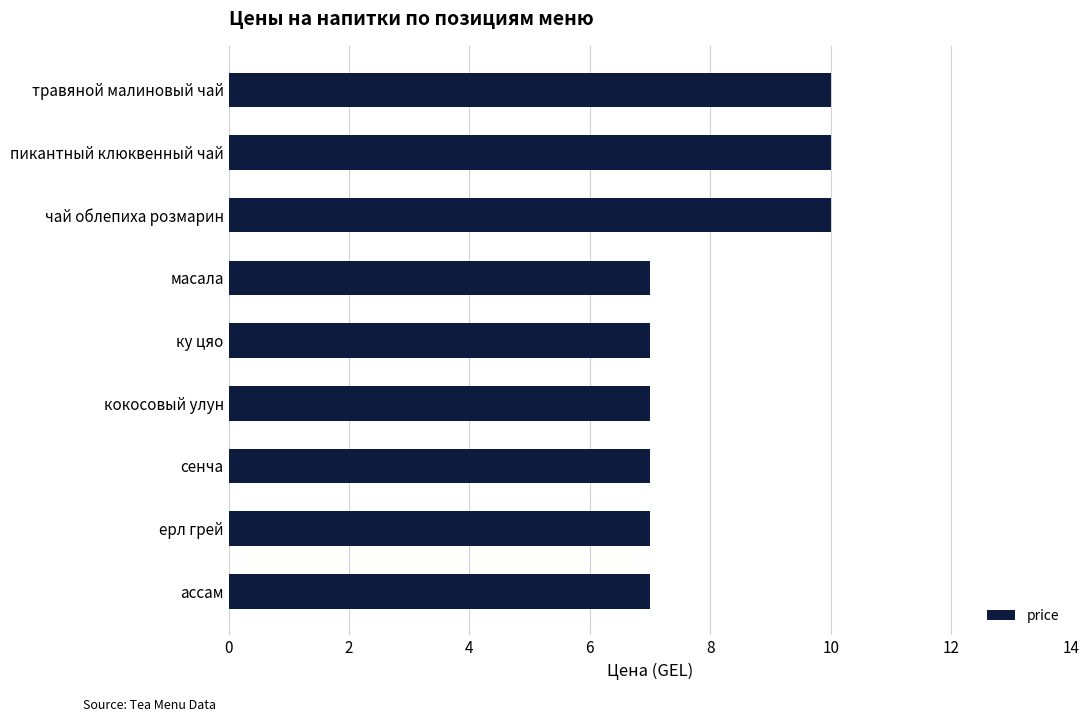

The value at травяной малиновый чай is 10. True or false?

True